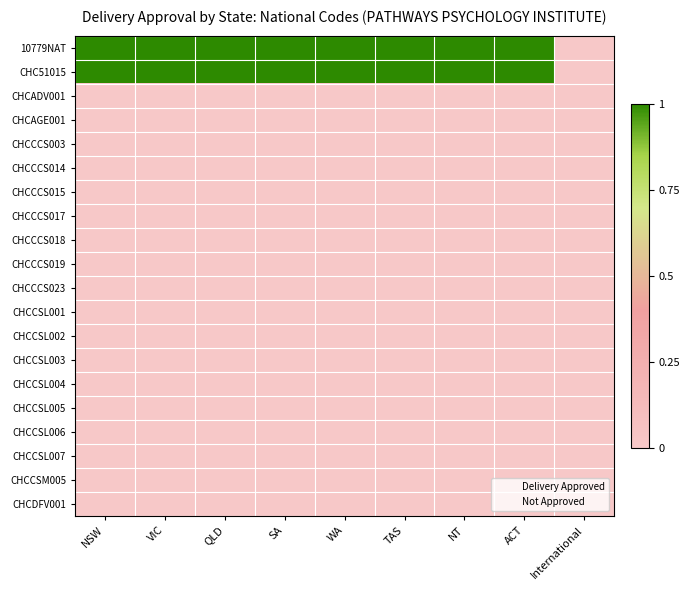

Reading right to left, what are all the values shown in this chart?

10779NAT: International=0	ACT=1	NT=1	TAS=1	WA=1	SA=1	QLD=1	VIC=1	NSW=1
CHC51015: International=0	ACT=1	NT=1	TAS=1	WA=1	SA=1	QLD=1	VIC=1	NSW=1
CHCADV001: International=0	ACT=0	NT=0	TAS=0	WA=0	SA=0	QLD=0	VIC=0	NSW=0
CHCAGE001: International=0	ACT=0	NT=0	TAS=0	WA=0	SA=0	QLD=0	VIC=0	NSW=0
CHCCCS003: International=0	ACT=0	NT=0	TAS=0	WA=0	SA=0	QLD=0	VIC=0	NSW=0
CHCCCS014: International=0	ACT=0	NT=0	TAS=0	WA=0	SA=0	QLD=0	VIC=0	NSW=0
CHCCCS015: International=0	ACT=0	NT=0	TAS=0	WA=0	SA=0	QLD=0	VIC=0	NSW=0
CHCCCS017: International=0	ACT=0	NT=0	TAS=0	WA=0	SA=0	QLD=0	VIC=0	NSW=0
CHCCCS018: International=0	ACT=0	NT=0	TAS=0	WA=0	SA=0	QLD=0	VIC=0	NSW=0
CHCCCS019: International=0	ACT=0	NT=0	TAS=0	WA=0	SA=0	QLD=0	VIC=0	NSW=0
CHCCCS023: International=0	ACT=0	NT=0	TAS=0	WA=0	SA=0	QLD=0	VIC=0	NSW=0
CHCCSL001: International=0	ACT=0	NT=0	TAS=0	WA=0	SA=0	QLD=0	VIC=0	NSW=0
CHCCSL002: International=0	ACT=0	NT=0	TAS=0	WA=0	SA=0	QLD=0	VIC=0	NSW=0
CHCCSL003: International=0	ACT=0	NT=0	TAS=0	WA=0	SA=0	QLD=0	VIC=0	NSW=0
CHCCSL004: International=0	ACT=0	NT=0	TAS=0	WA=0	SA=0	QLD=0	VIC=0	NSW=0
CHCCSL005: International=0	ACT=0	NT=0	TAS=0	WA=0	SA=0	QLD=0	VIC=0	NSW=0
CHCCSL006: International=0	ACT=0	NT=0	TAS=0	WA=0	SA=0	QLD=0	VIC=0	NSW=0
CHCCSL007: International=0	ACT=0	NT=0	TAS=0	WA=0	SA=0	QLD=0	VIC=0	NSW=0
CHCCSM005: International=0	ACT=0	NT=0	TAS=0	WA=0	SA=0	QLD=0	VIC=0	NSW=0
CHCDFV001: International=0	ACT=0	NT=0	TAS=0	WA=0	SA=0	QLD=0	VIC=0	NSW=0